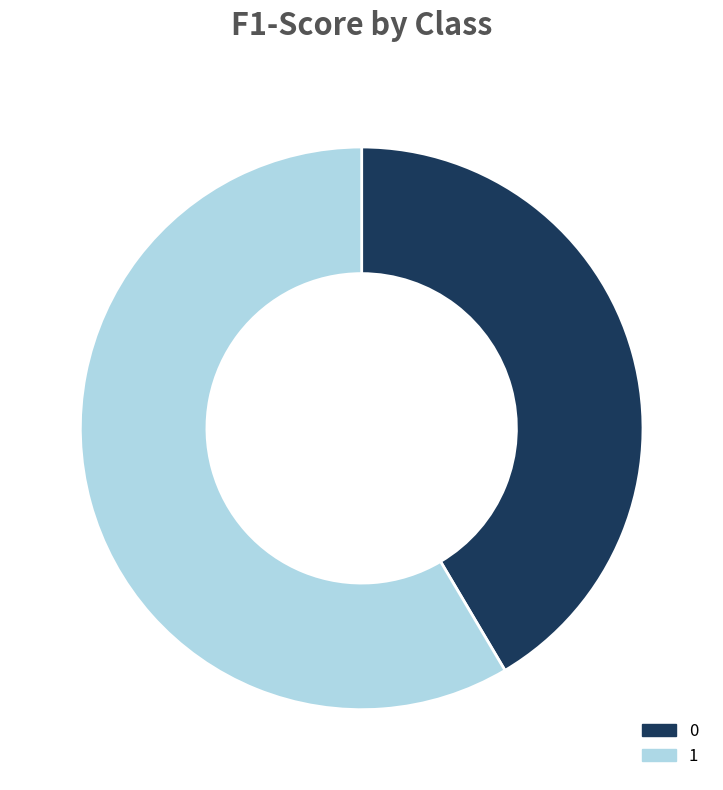

Count the number of slices in the pie.

2